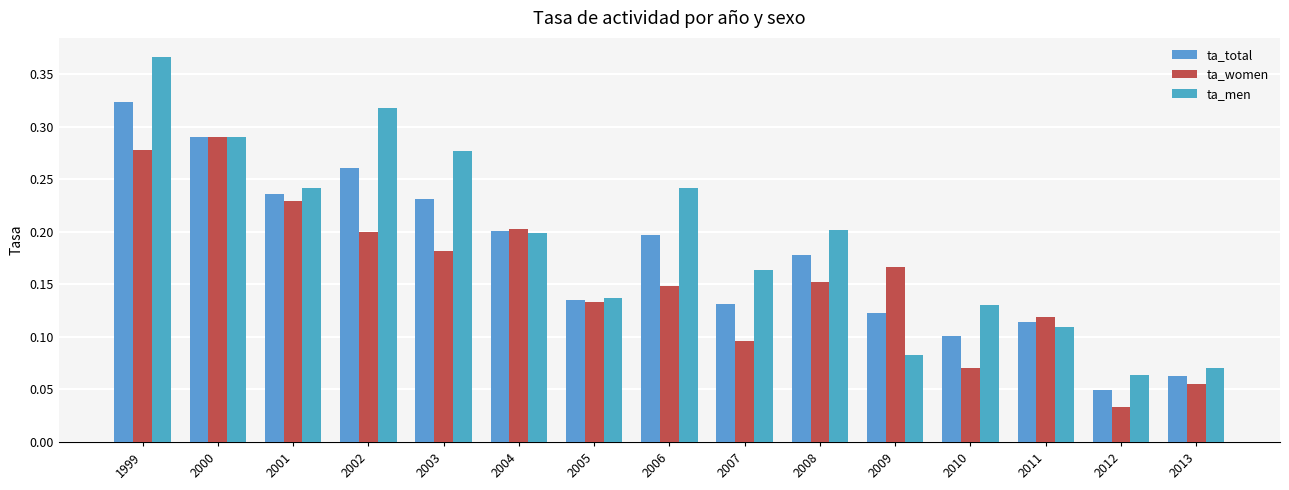

What is the minimum value for ta_men?

0.1